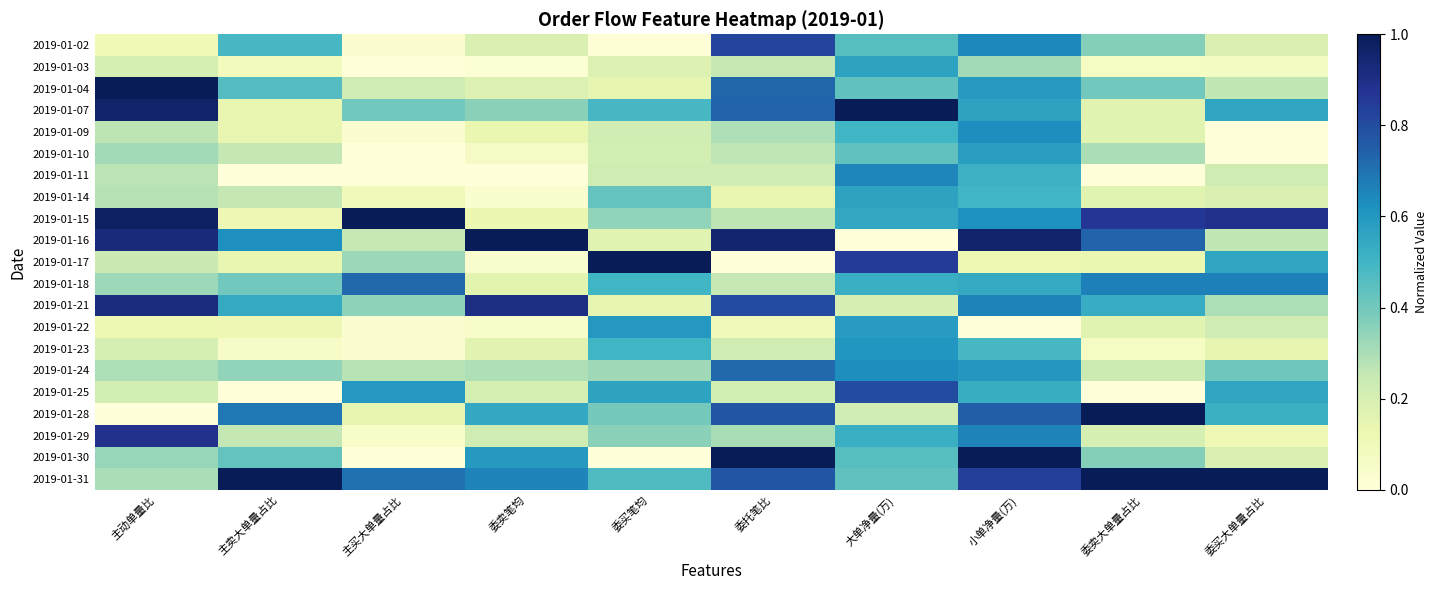

What is the greatest value displayed?

1.0